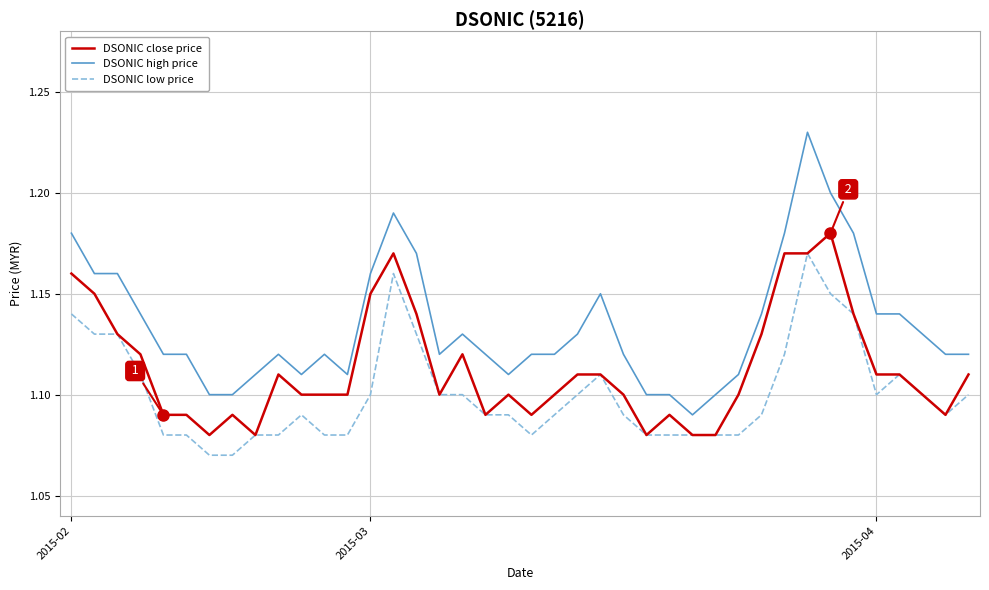

True or false: DSONIC low price and DSONIC high price intersect in this chart.

False